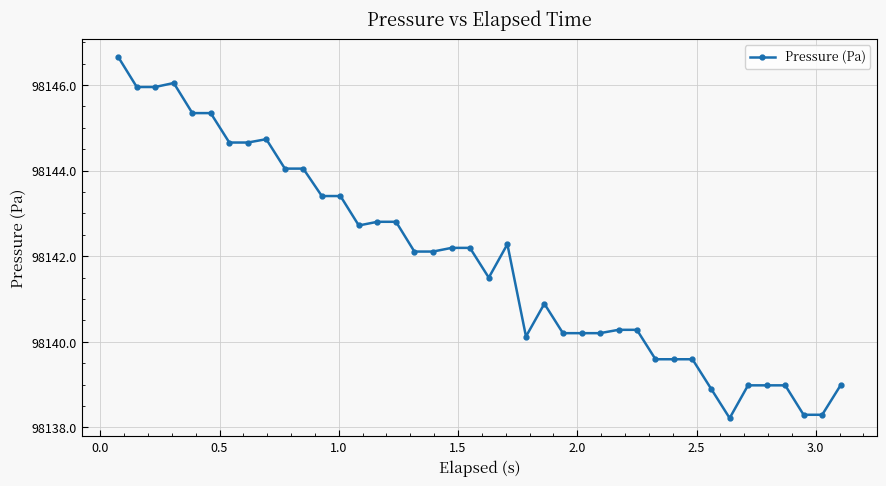

What is the value of the 36th point from the left?

98139.0